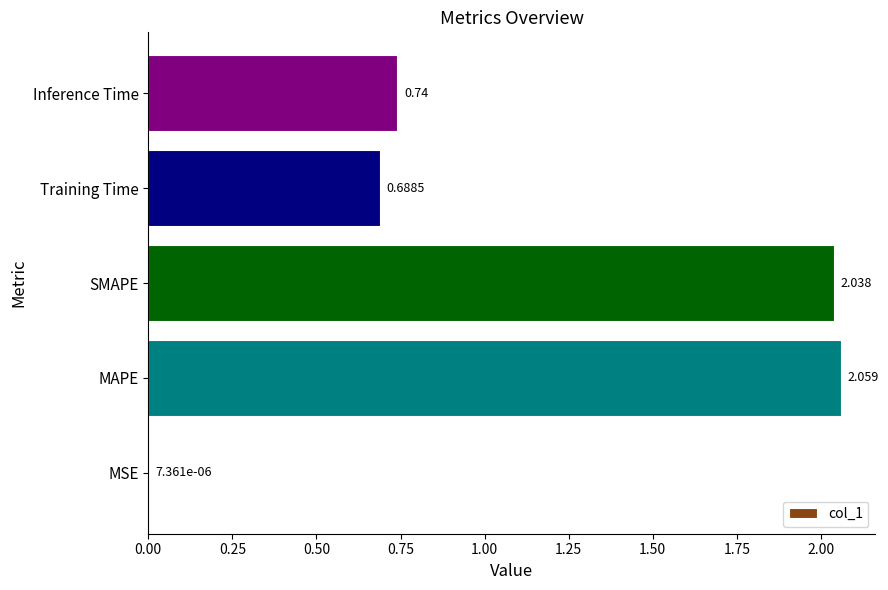

At which label is the value closest to 1?

Inference Time